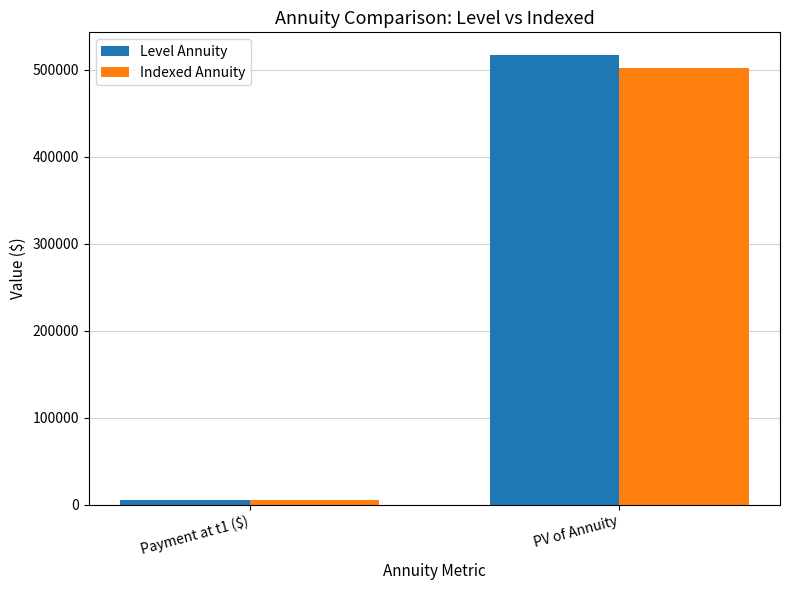

Is the value of Indexed Annuity at PV of Annuity greater than the value of Level Annuity at Payment at t1 ($)?

Yes